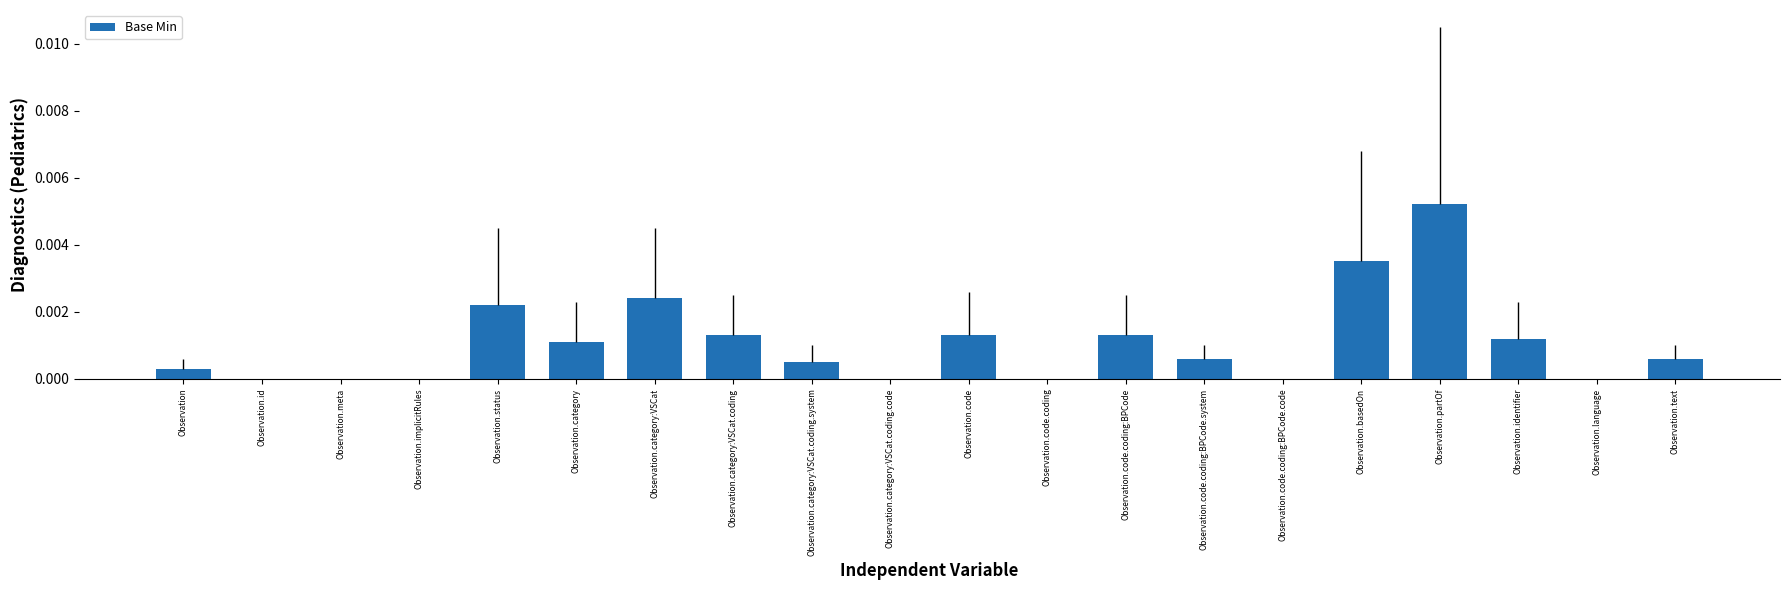

Is it true that the value at Observation.meta is 0.0?

True